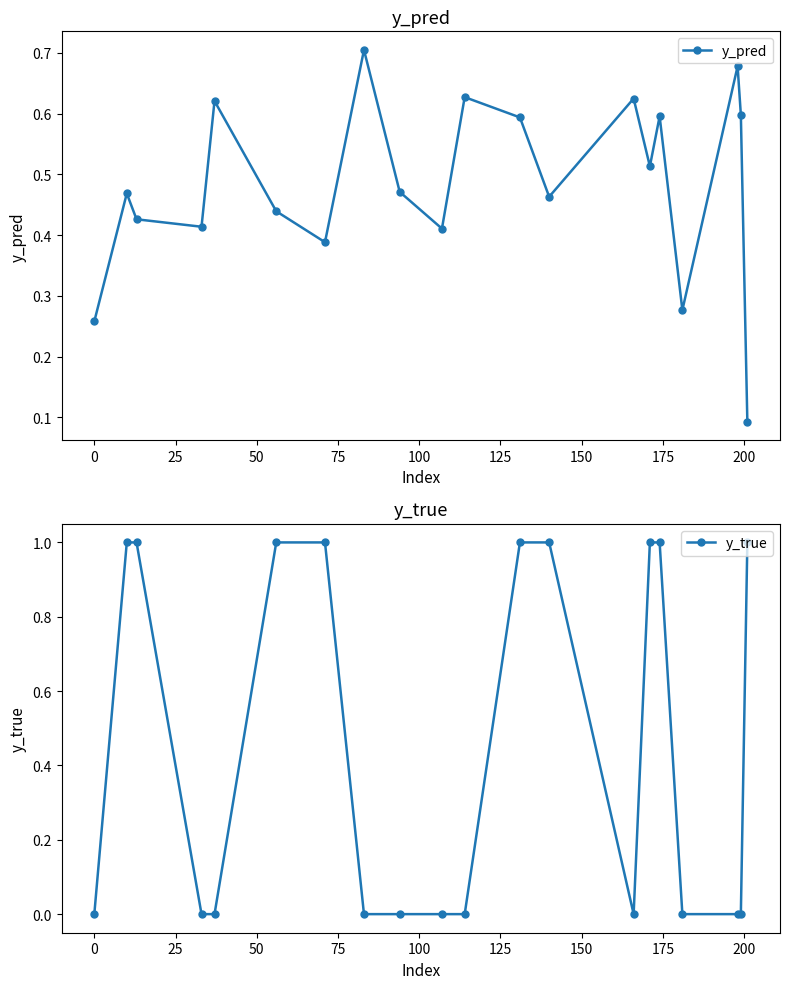

What is the maximum value shown in the chart?

1.0